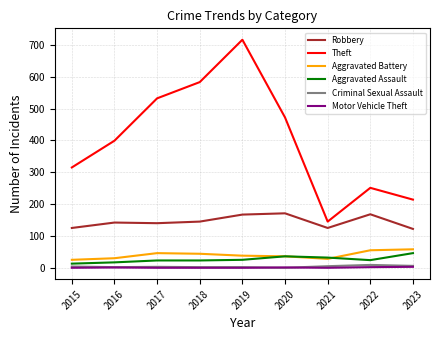

True or false: Aggravated Assault and Criminal Sexual Assault intersect in this chart.

False